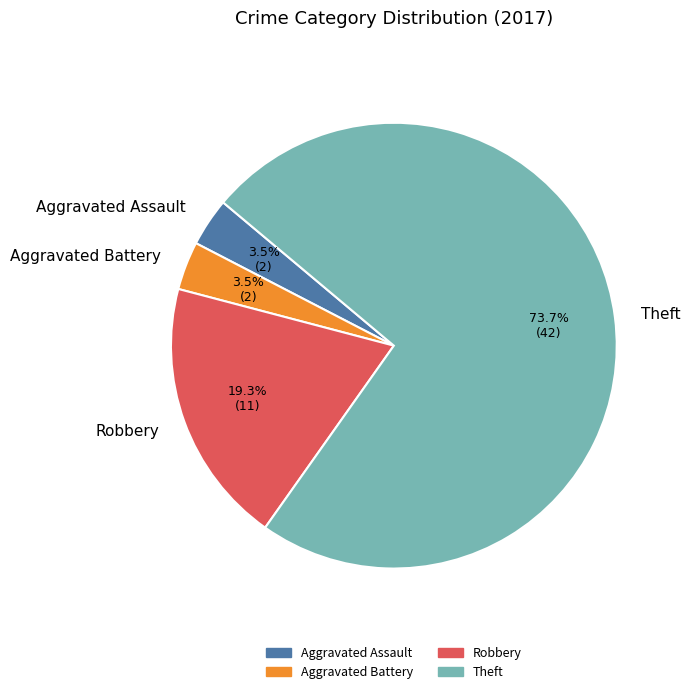

To the nearest percent, what percentage of the pie is Robbery?

19%